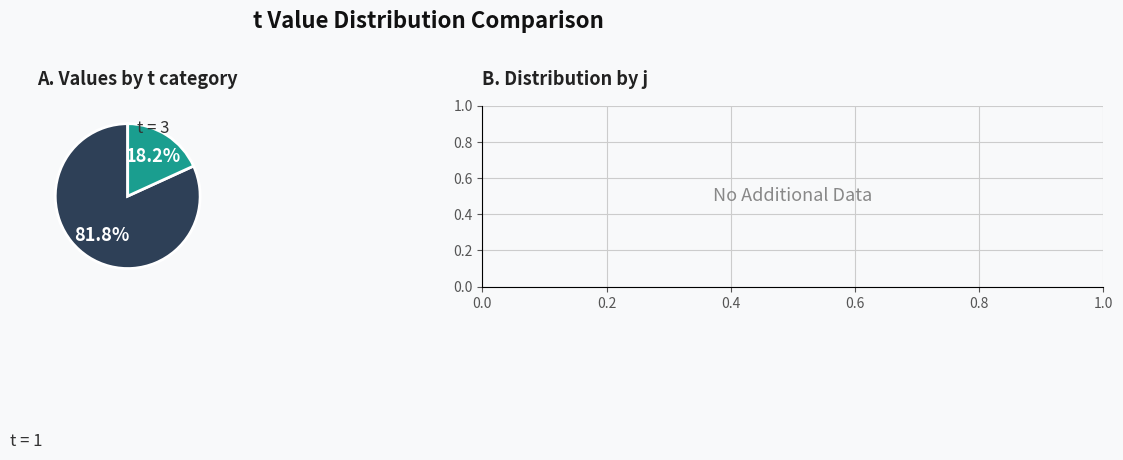

Is there any slice that represents more than half of the pie?

Yes